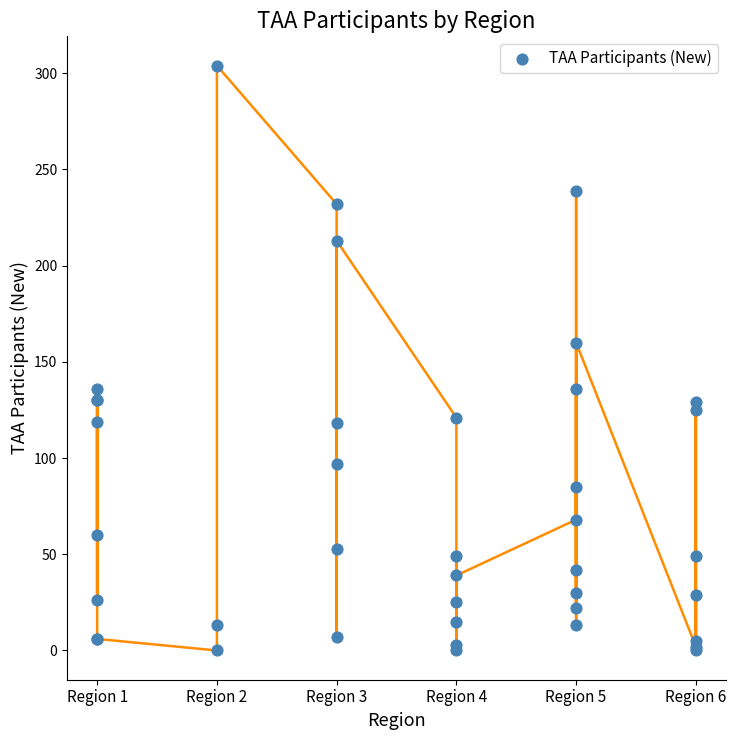

What Y value in the scatter plot is closest to 152?

160